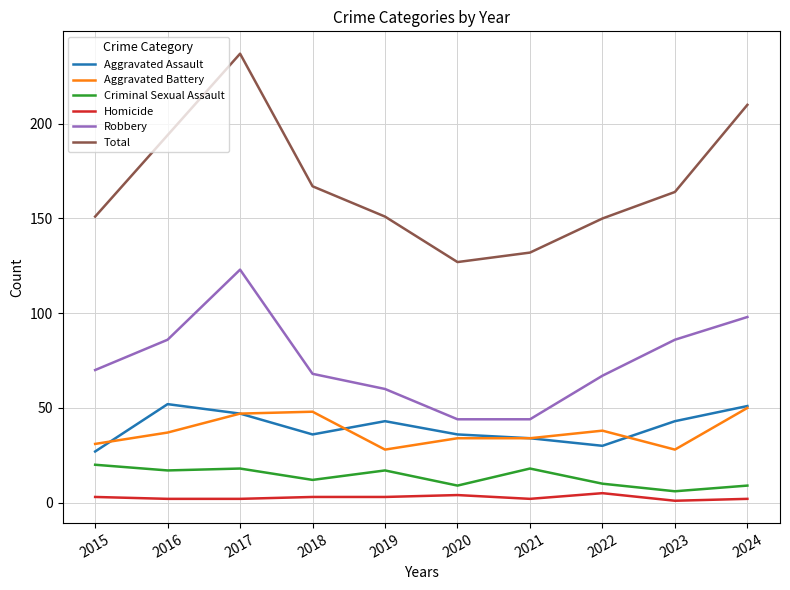

What is the approximate value of Homicide at 2023?

1